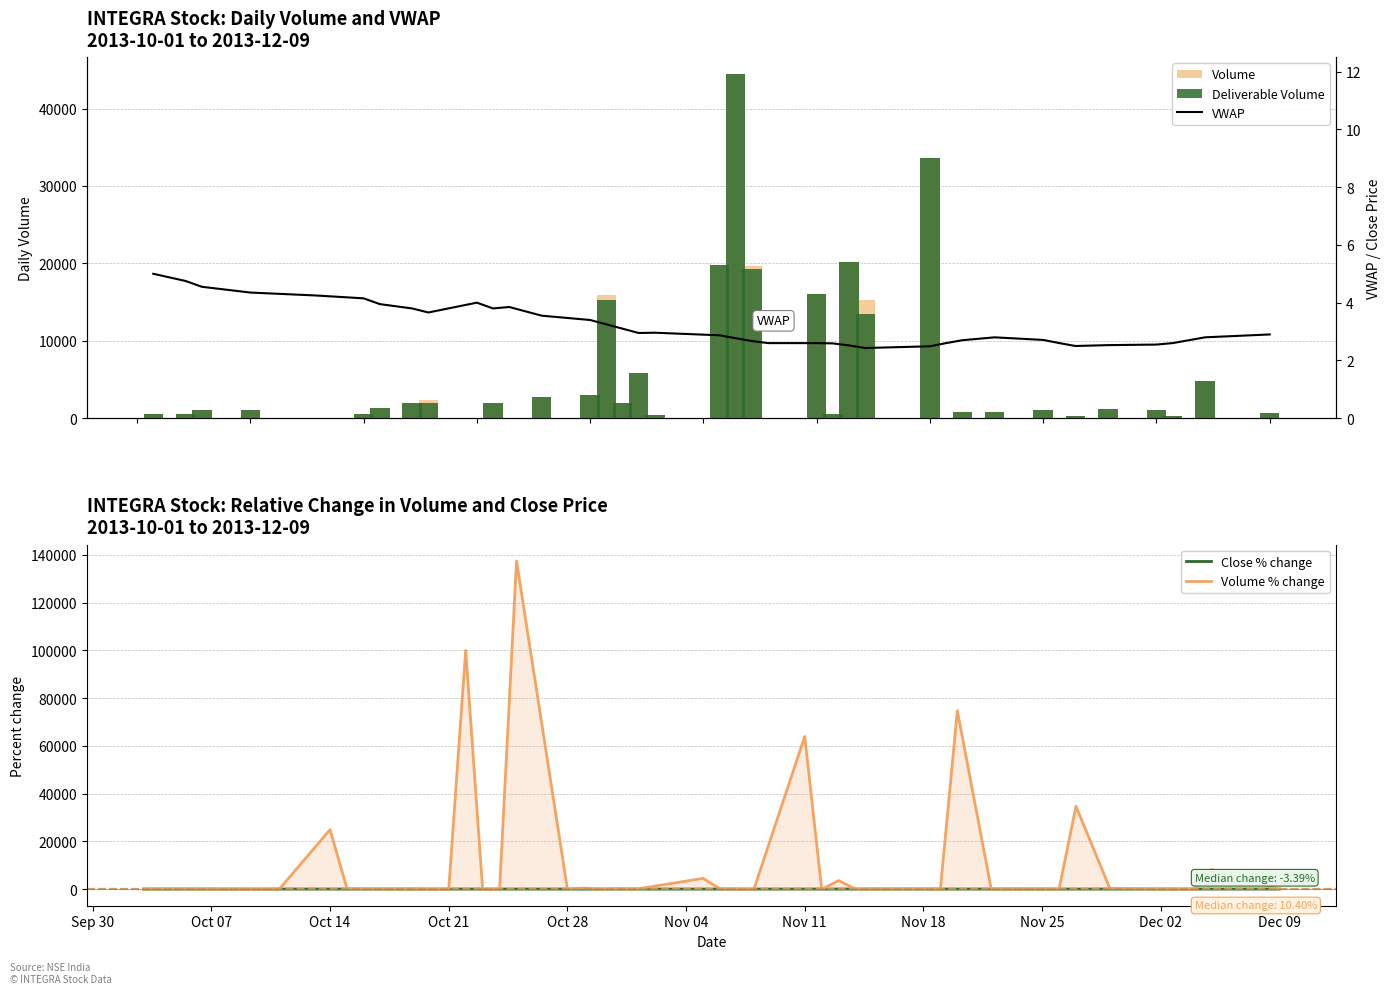

At which label is Volume closest to 22214?

2013-11-13